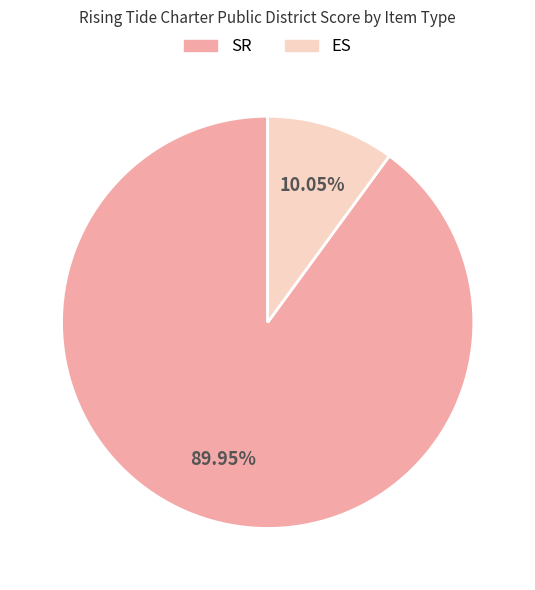

Which slice represents more than half of the pie?

SR